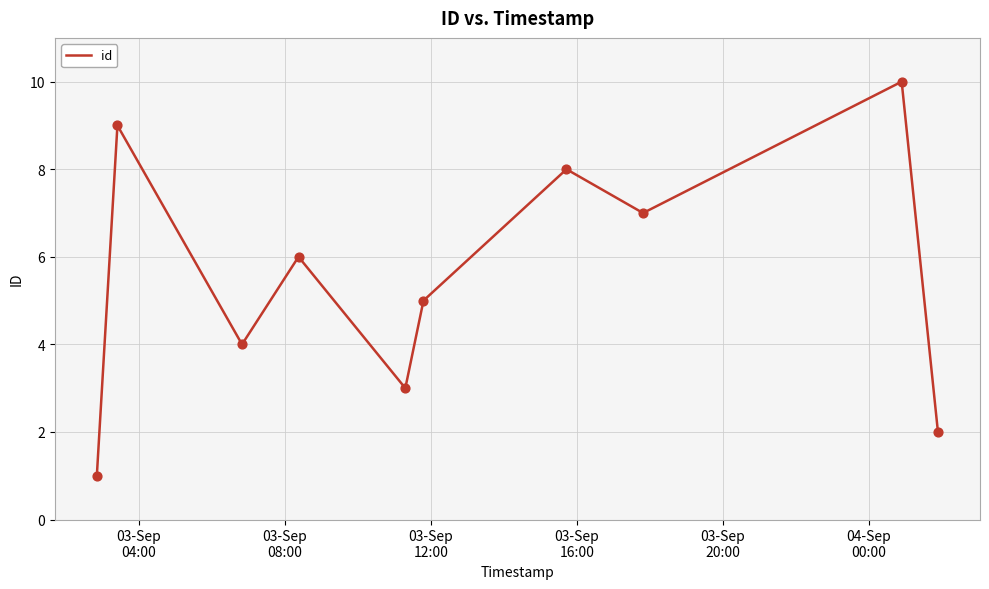

What is the maximum value shown in the chart?

10